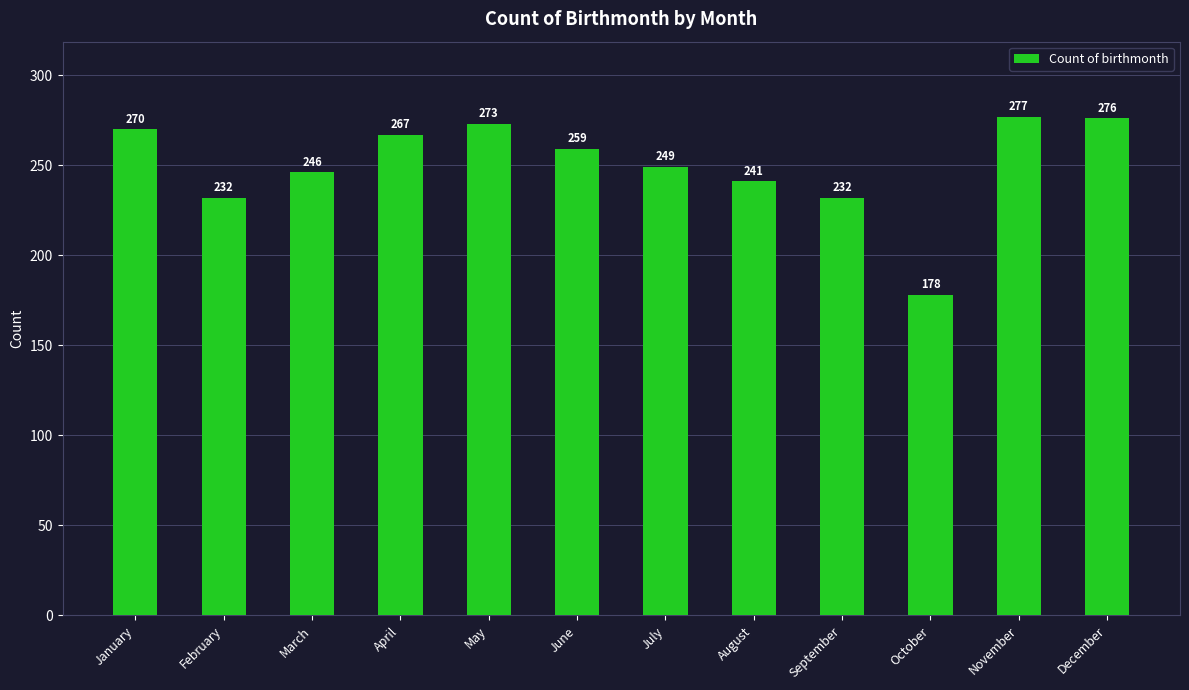

The chart shows a value of 178 at October. True or false?

True